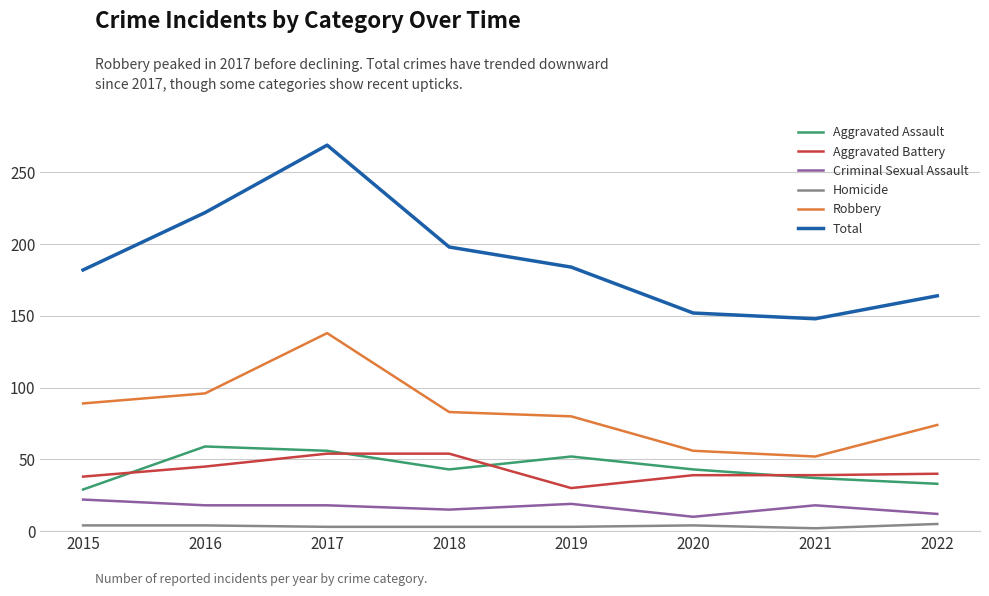

Between 2018 and 2020, which series saw the biggest shift?

Total